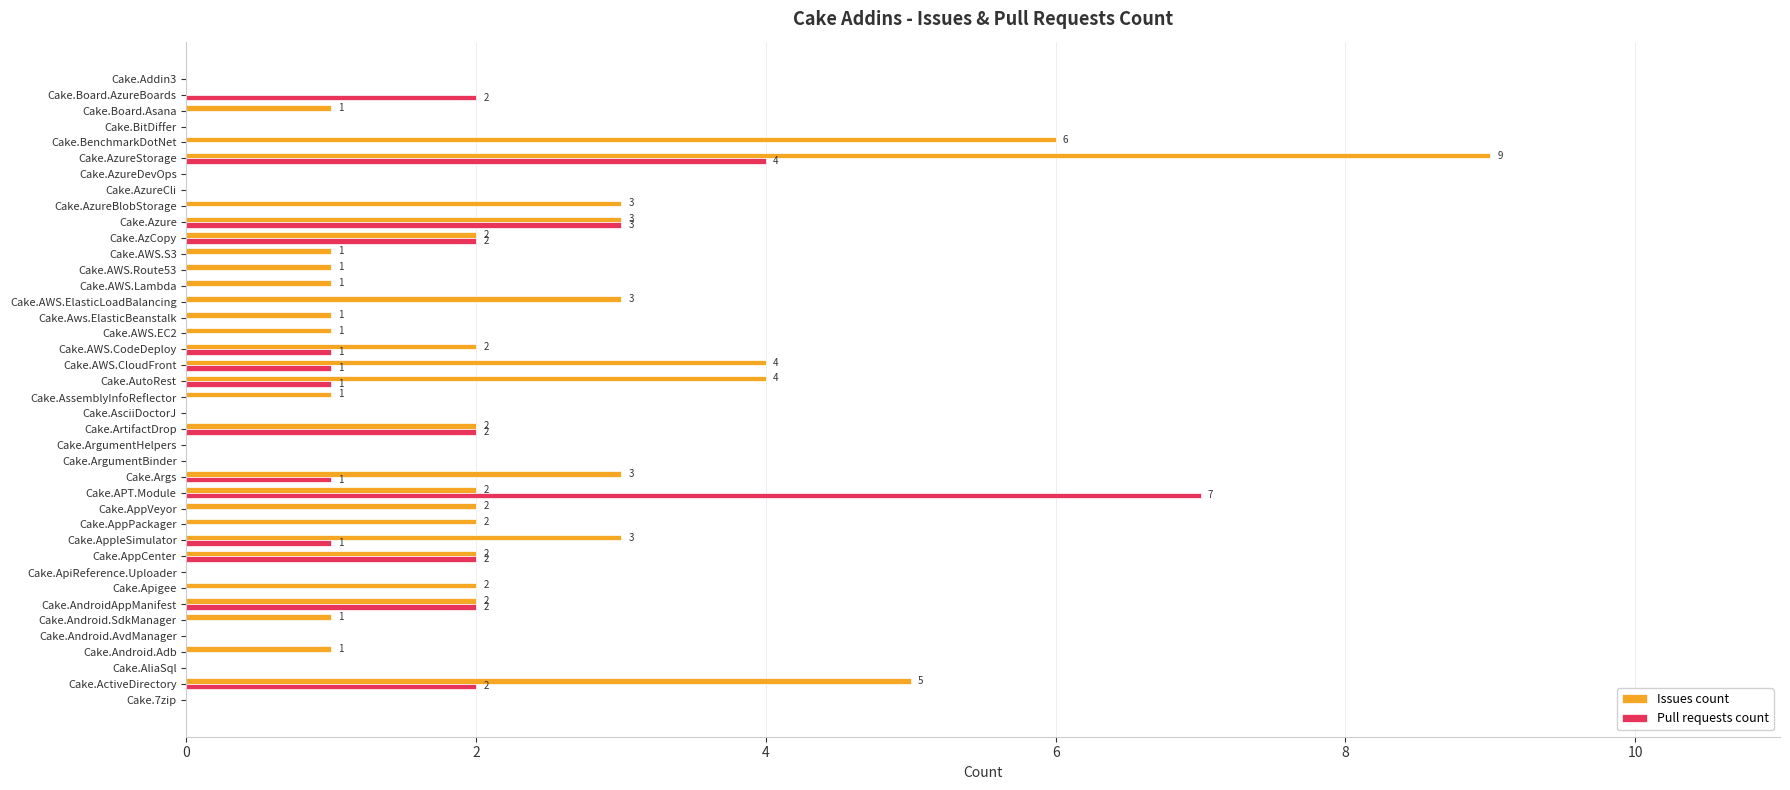

Which category has the highest value in the Issues count series?

Cake.AzureStorage